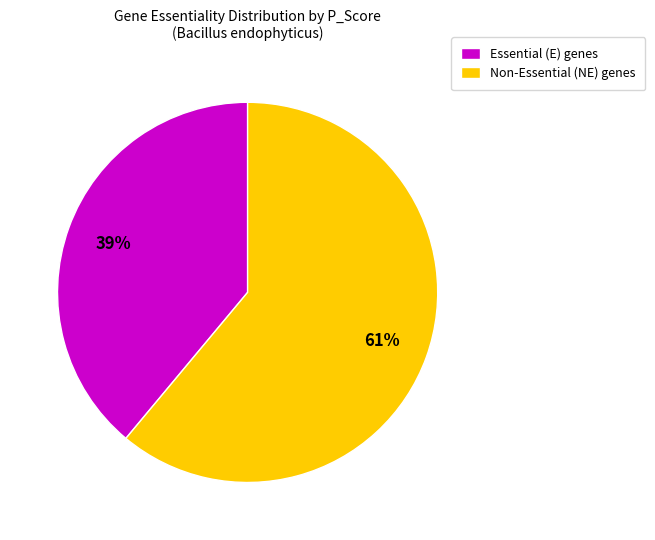

Does any single category account for the majority?

Yes